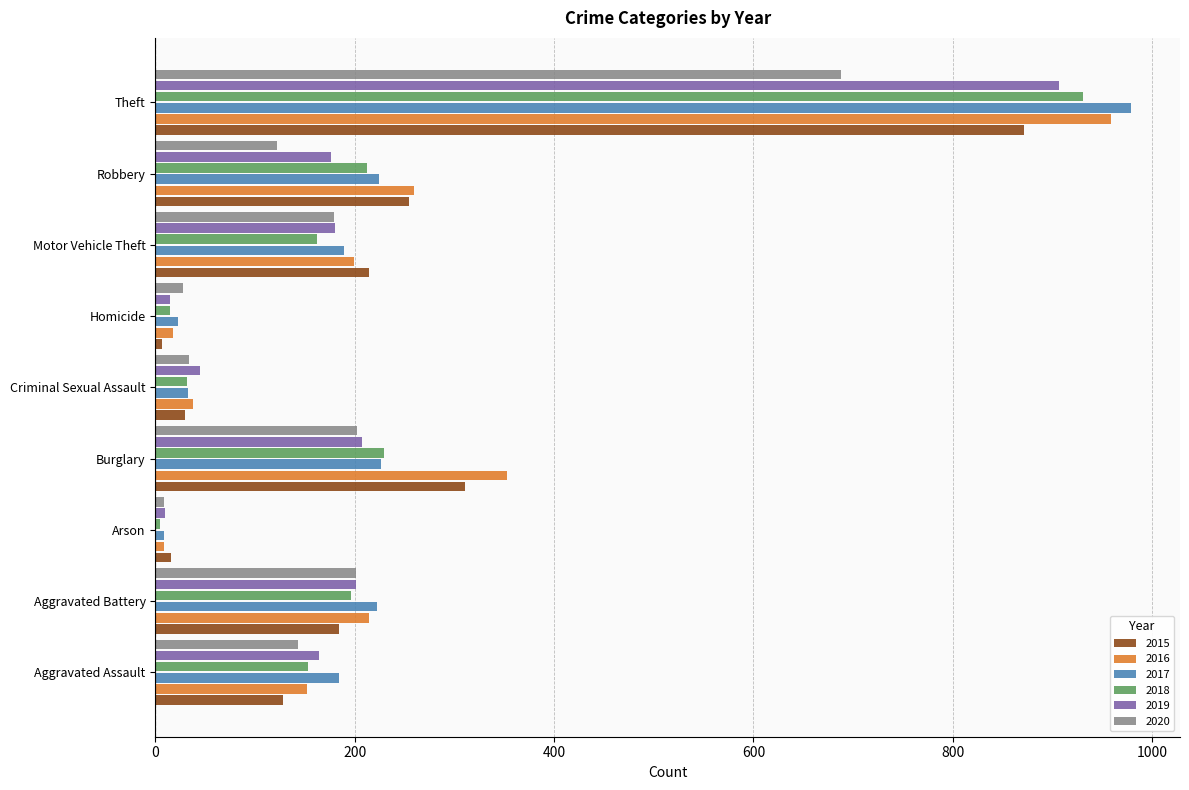

Which series has the largest range (max minus min)?

2017